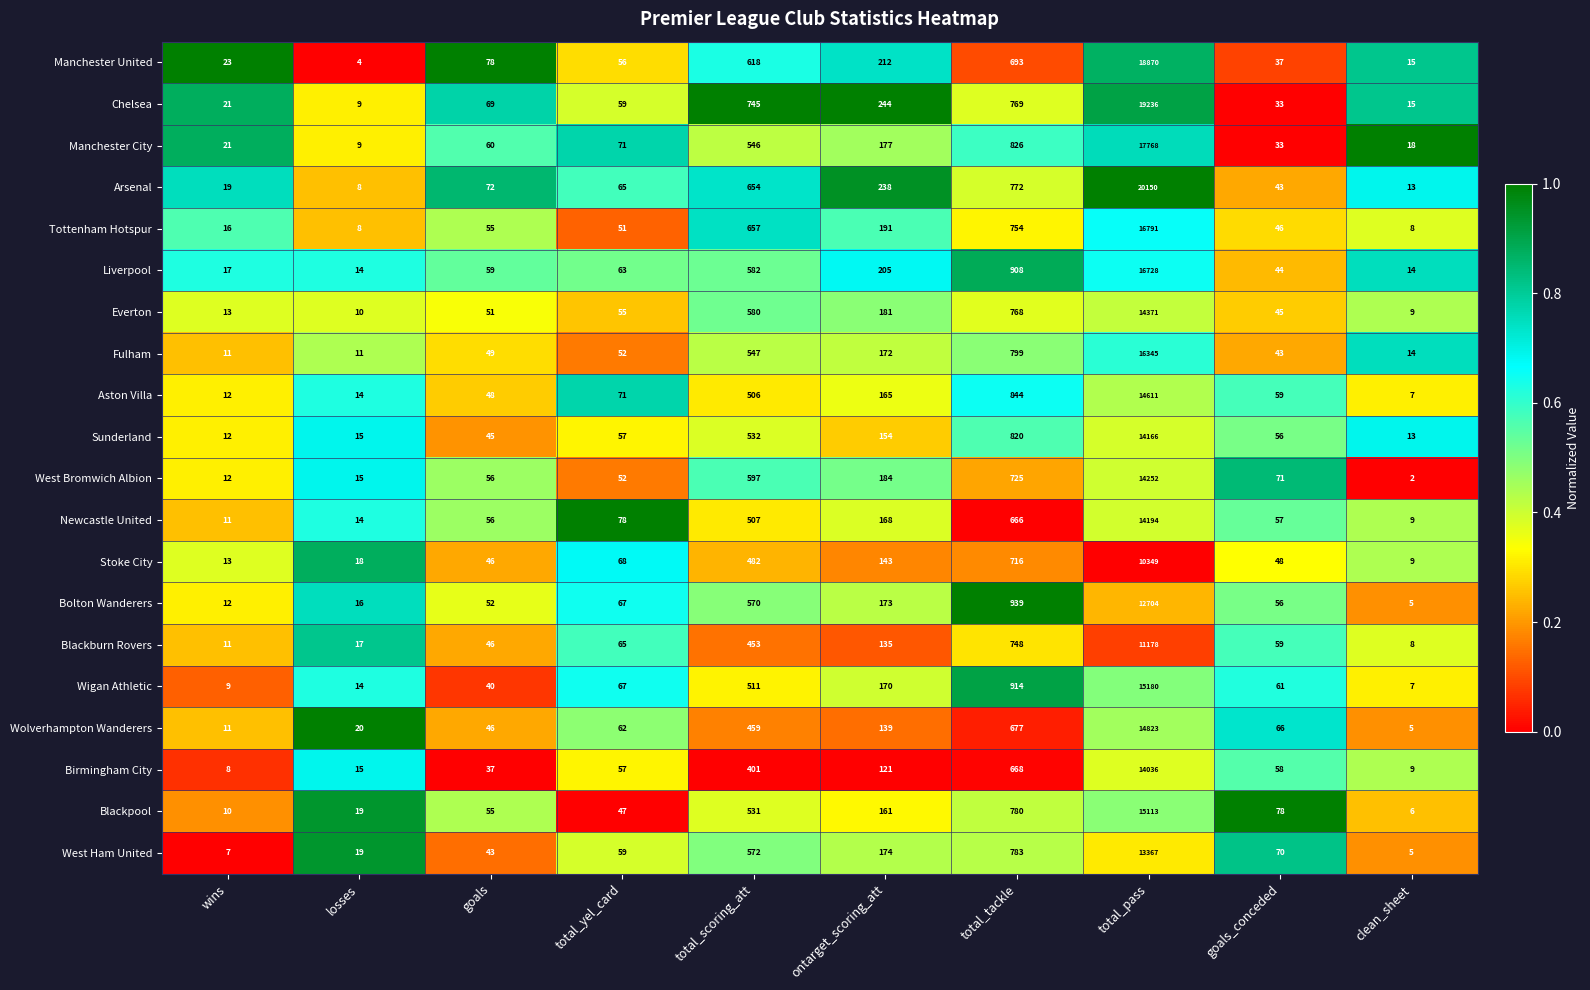

List the labels in order of Newcastle United value, largest first.

total_pass, total_tackle, total_scoring_att, ontarget_scoring_att, total_yel_card, goals_conceded, goals, losses, wins, clean_sheet